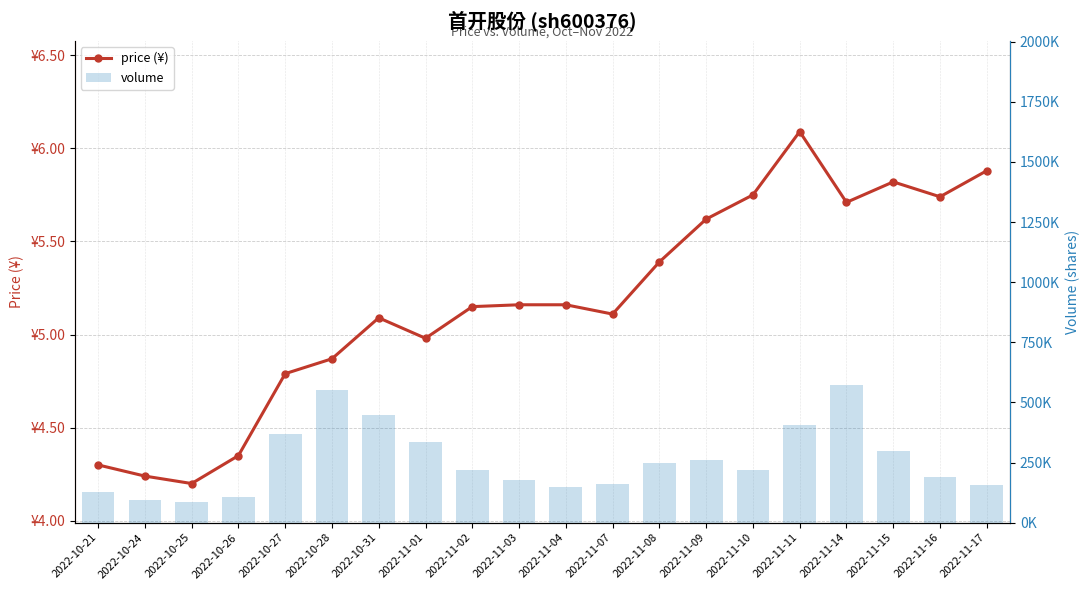

What is the difference between the maximum and minimum values in the price (¥) series?

1.9